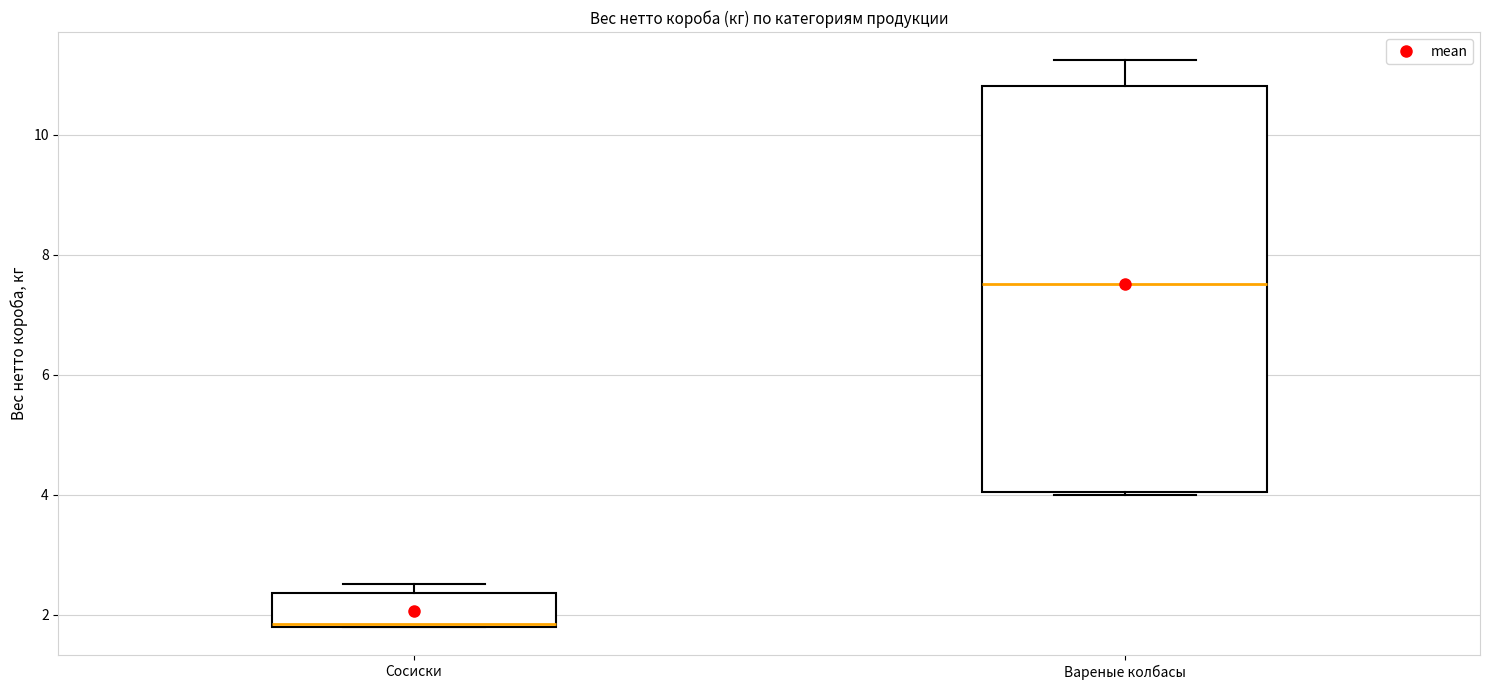

Comparing the boxes themselves (not the whiskers), which one is the tallest?

Вареные колбасы